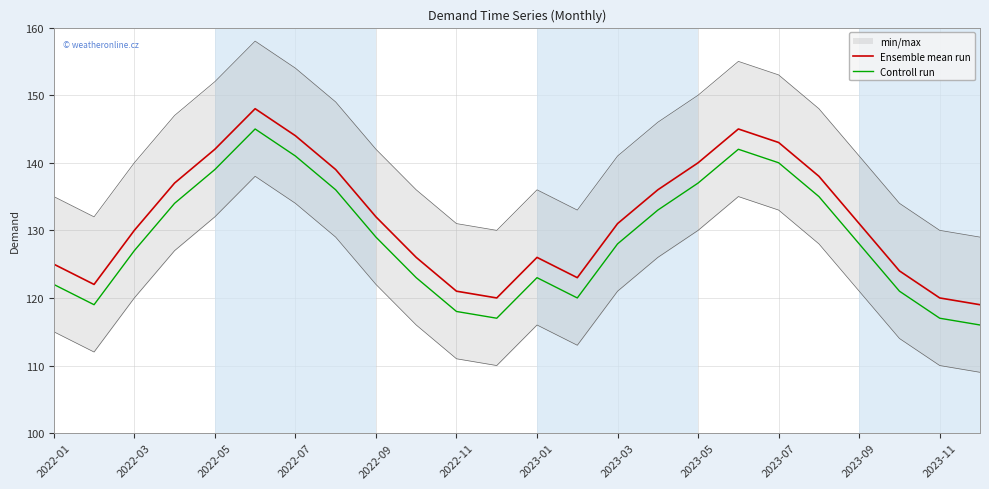

Is it true that Ensemble mean run equals 130 at 2022-03?

True